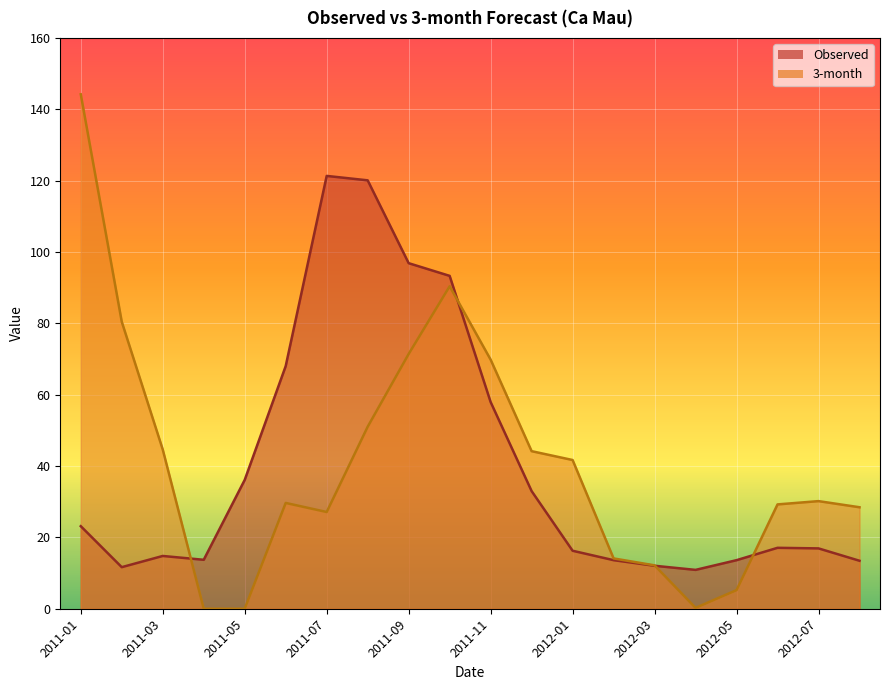

What is the total value across all series at 2012-02?

27.7